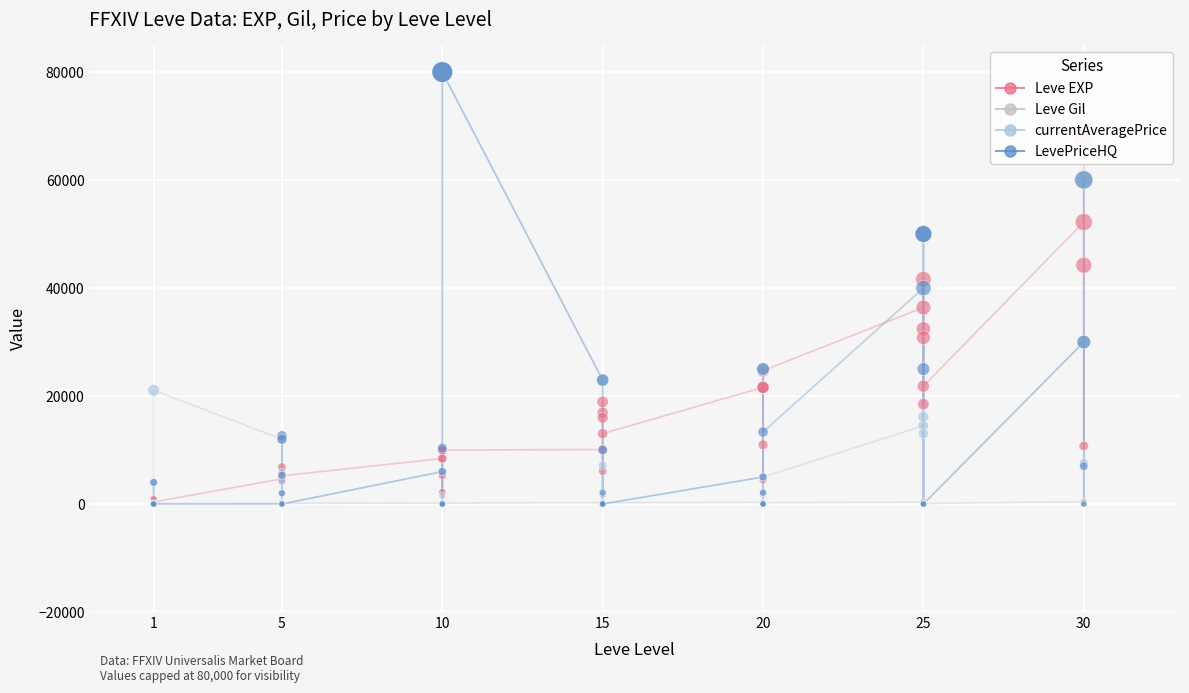

Which series has the largest Y range (max minus min)?

currentAveragePrice